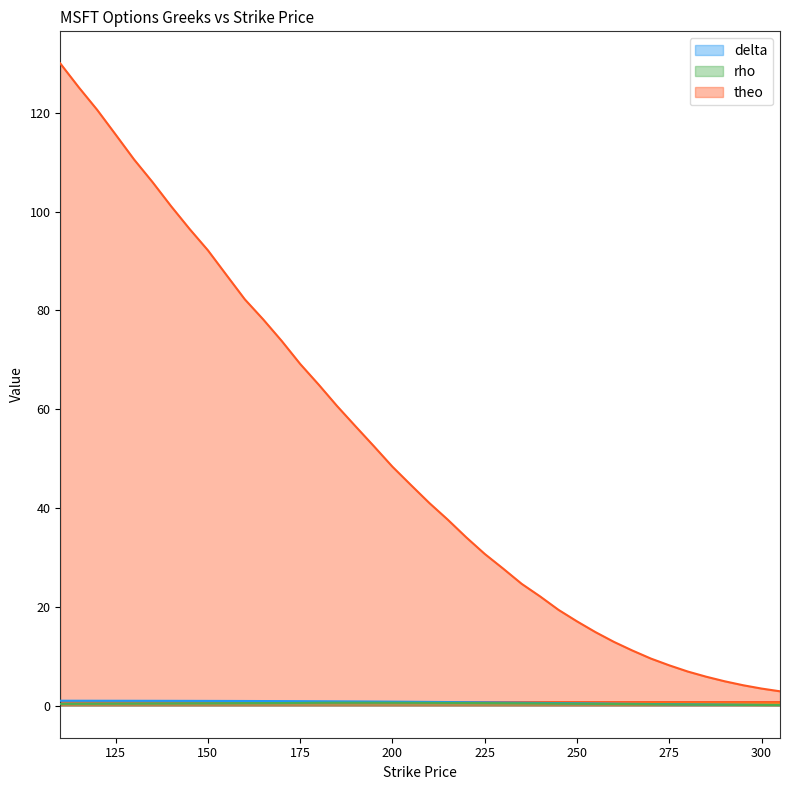

Does the chart display data point markers on the line(s)?

No